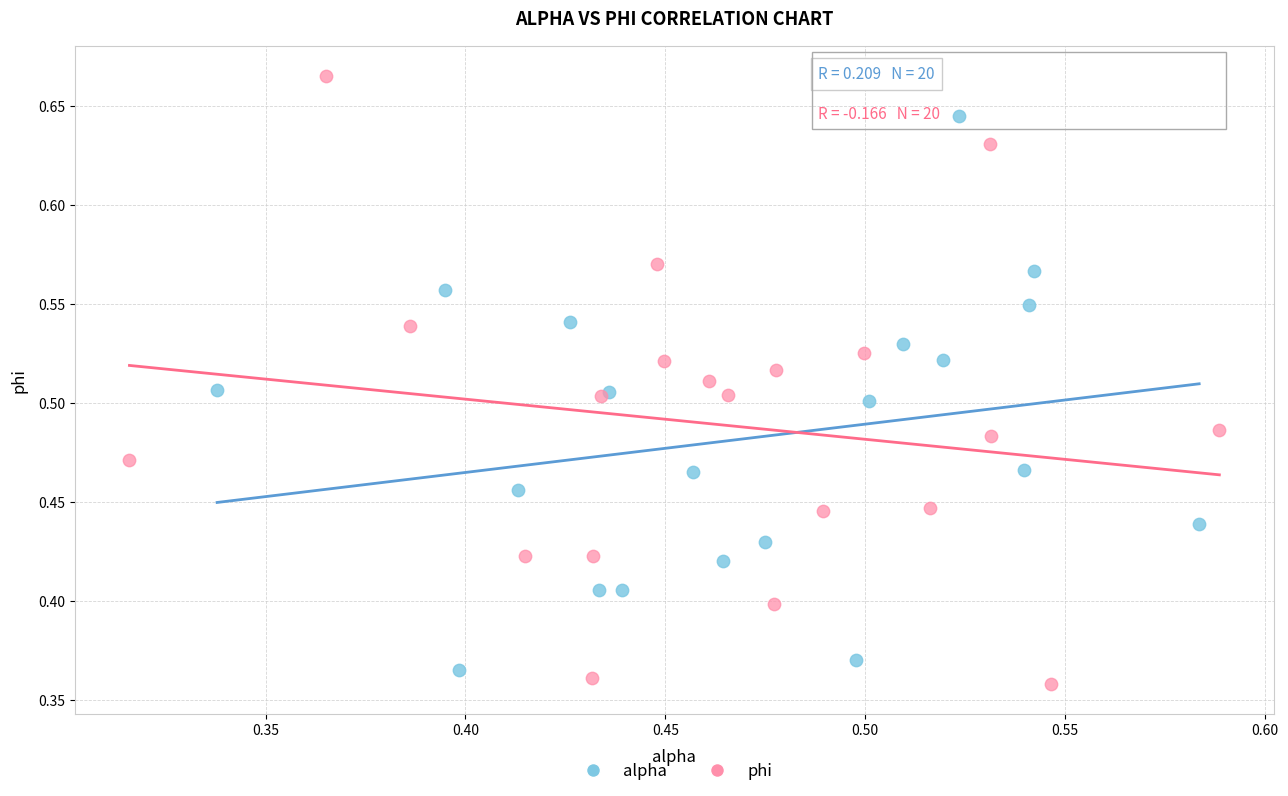

Which series has the widest spread of Y values?

phi